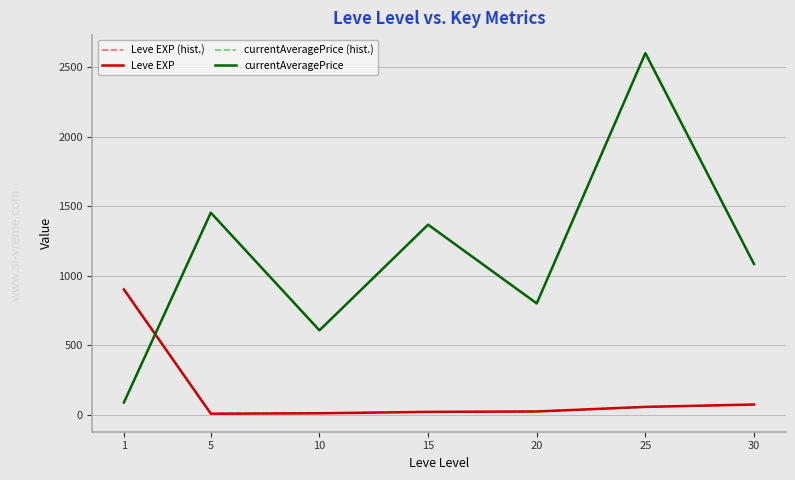

True or false: currentAveragePrice has more than 1 interior local peaks.

True